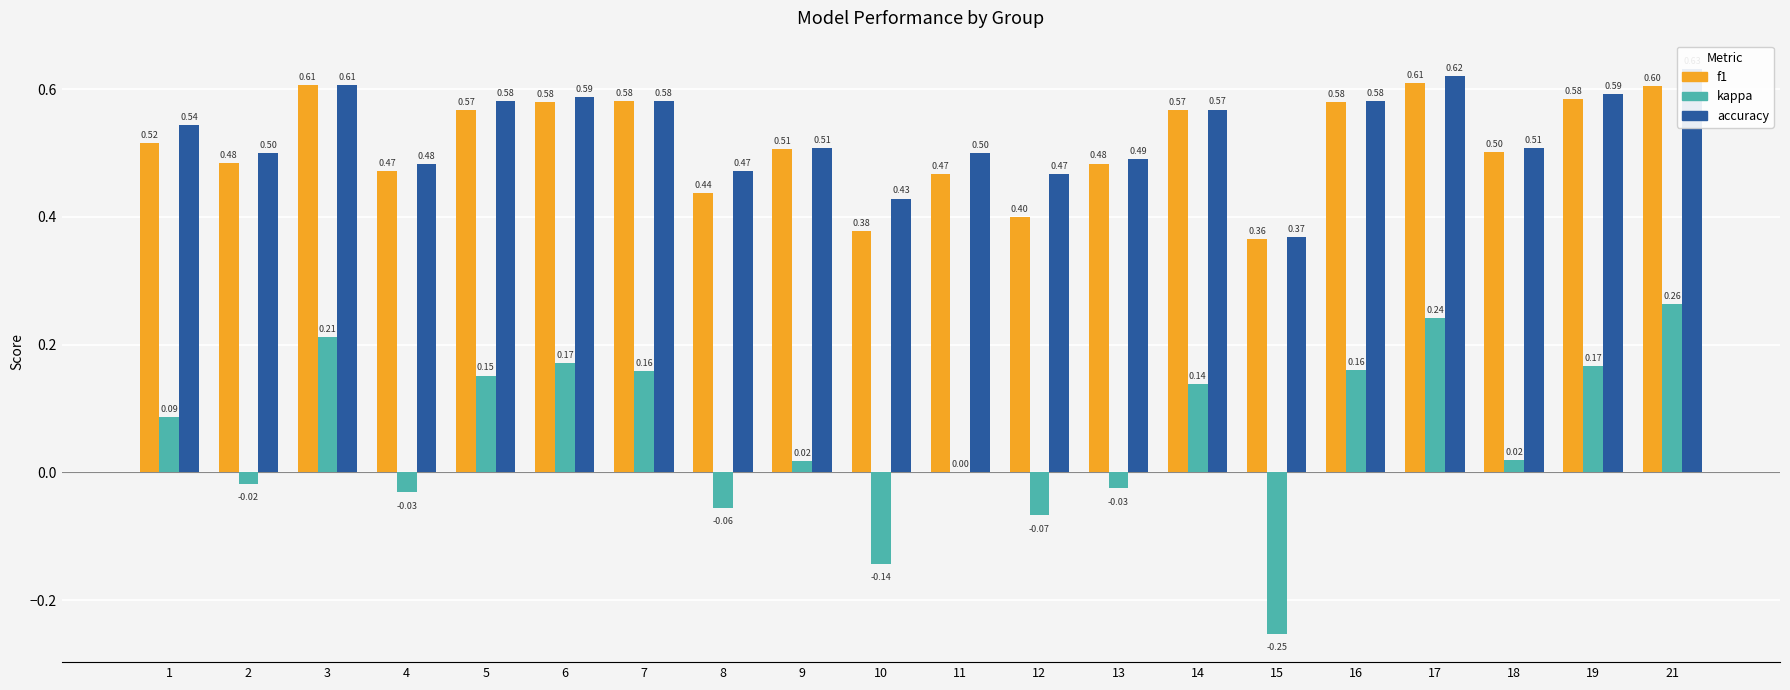

Rank the categories by f1 value from lowest to highest.

15, 10, 12, 8, 11, 4, 13, 2, 18, 9, 1, 5, 14, 6, 16, 7, 19, 21, 3, 17